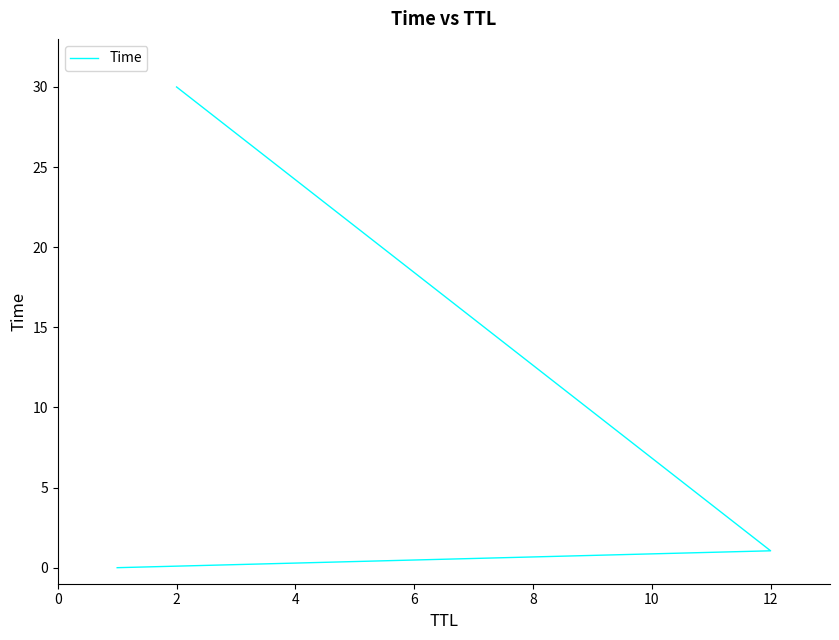

What is the value of the 2nd point from the left?

1.1